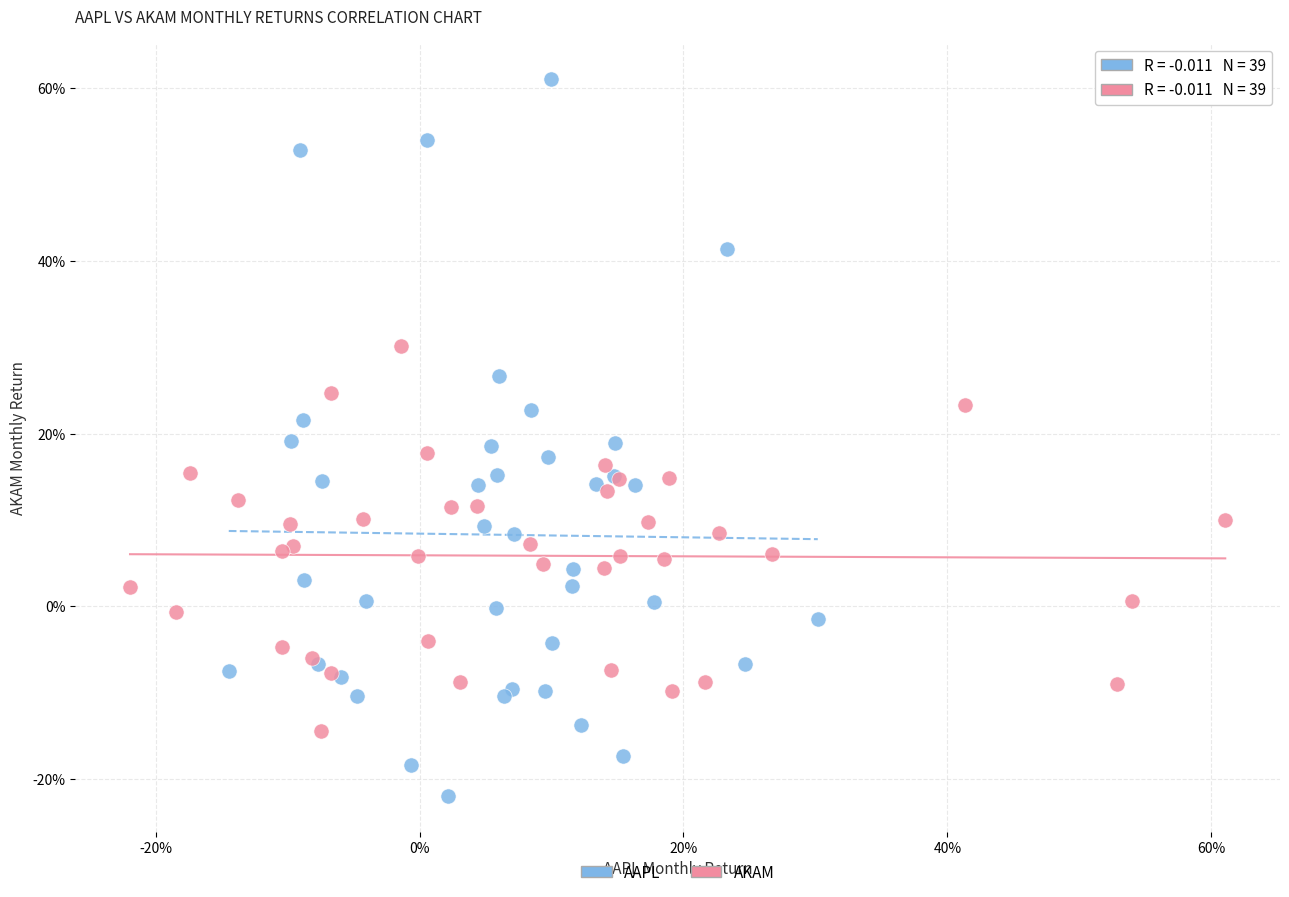

What are all the series names shown in the legend?

AAPL, AKAM